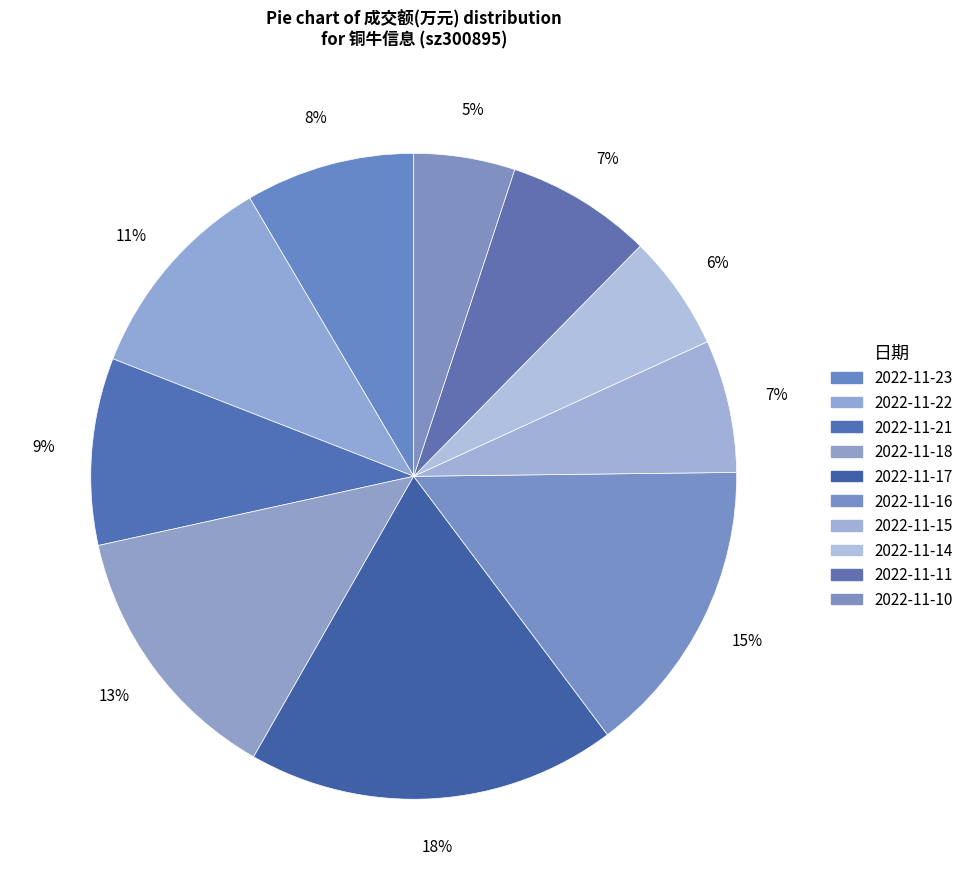

What percentage is the 2022-11-15 slice, to the nearest percent?

7%